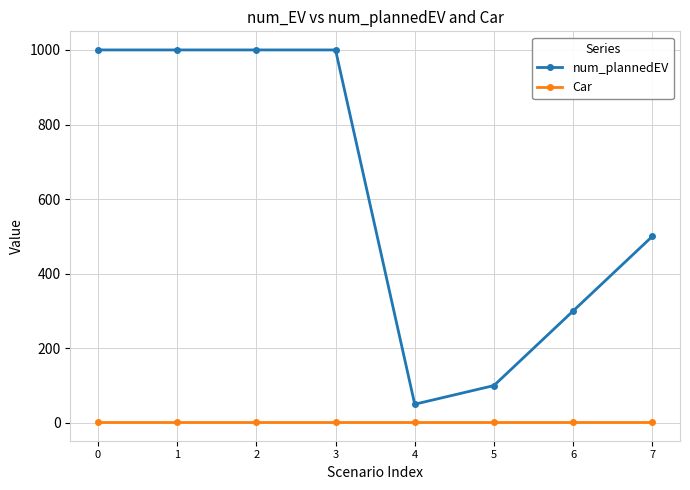

Which series has the largest range (max minus min)?

num_plannedEV